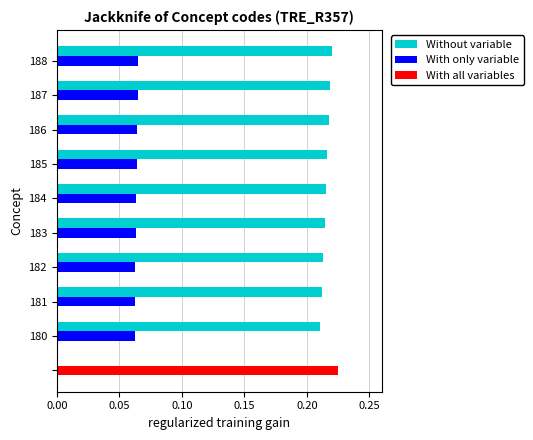

What is the smallest value displayed?

0.1